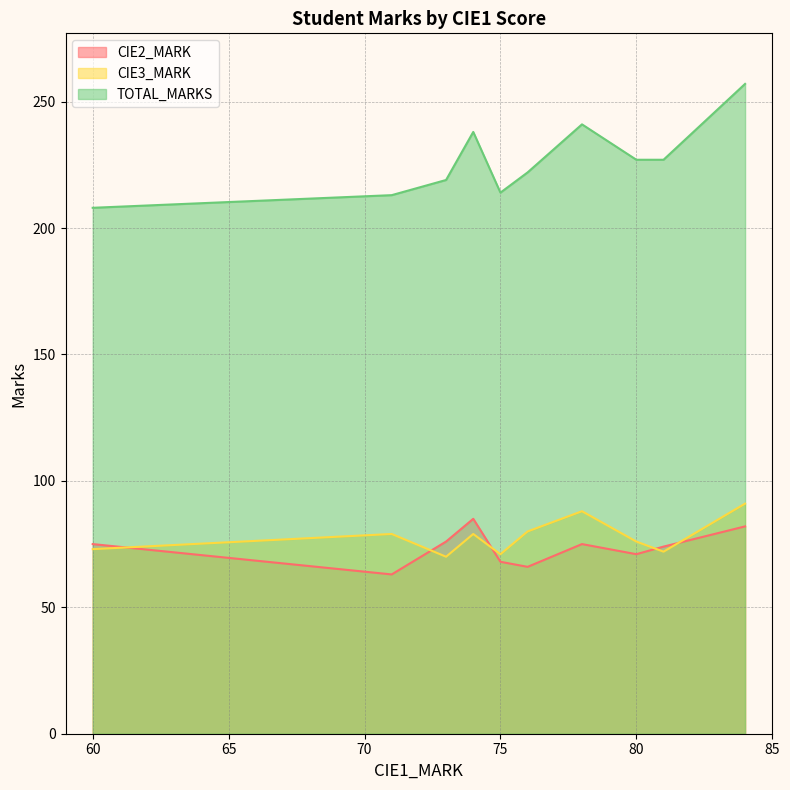

The value of CIE3_MARK at 73 is 40. True or false?

False